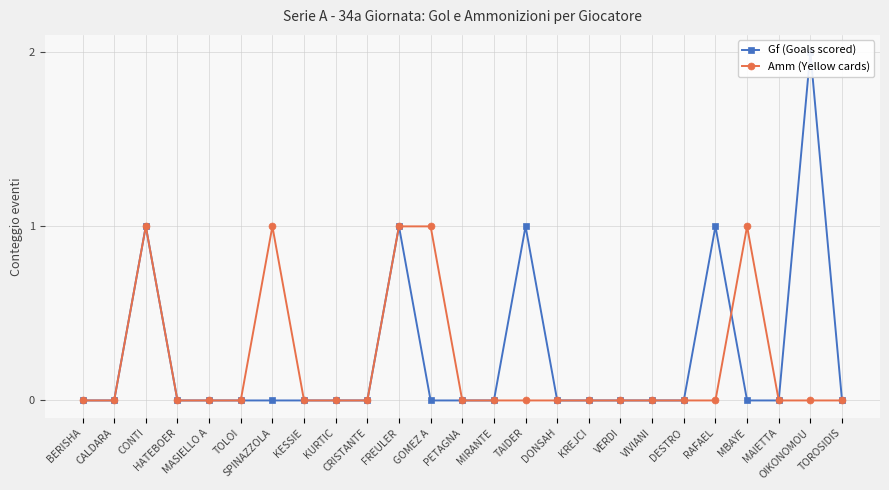

Is the value of Gf (Goals scored) at KESSIE greater than the value of Amm (Yellow cards) at MAIETTA?

No